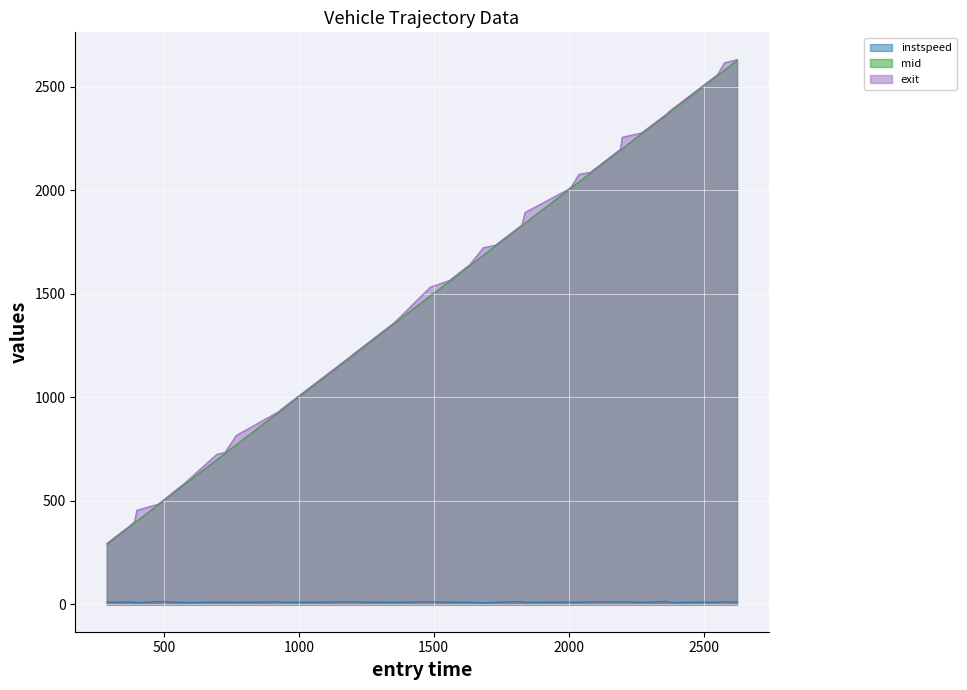

What is the maximum value shown in the chart?

2631.6